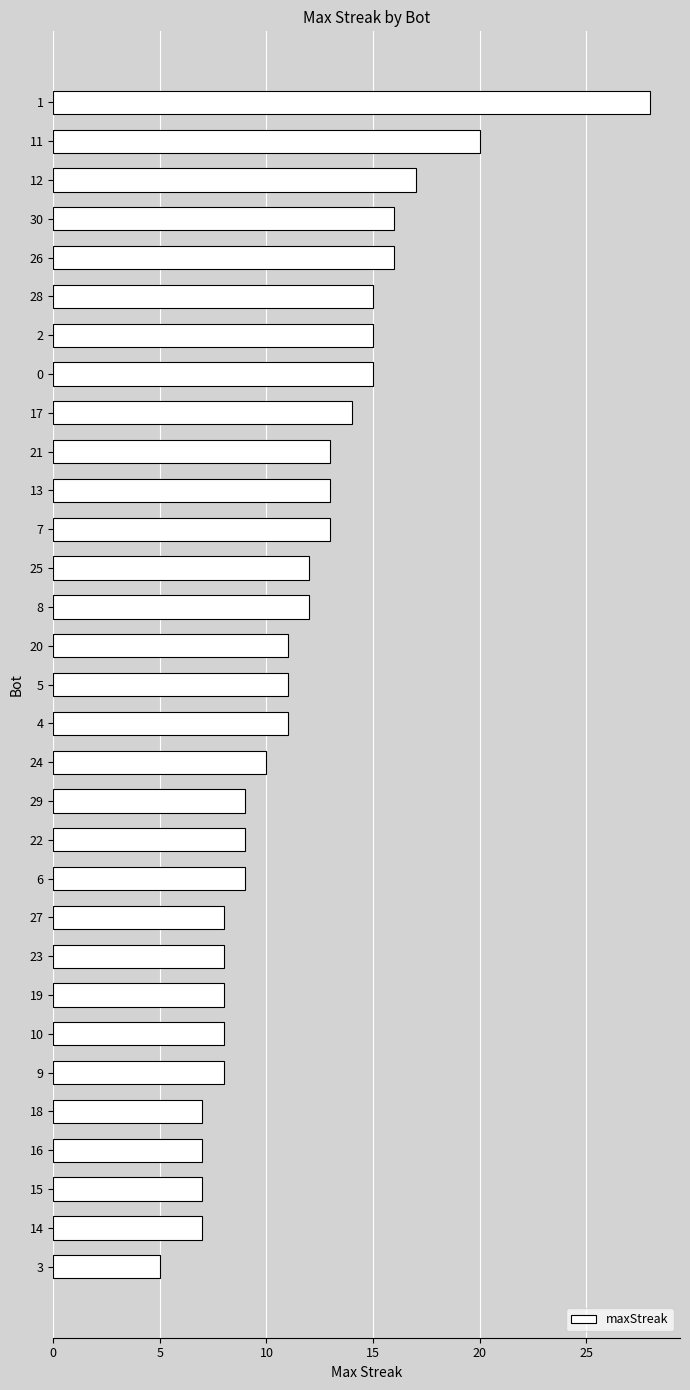

Read the value at 27.

8